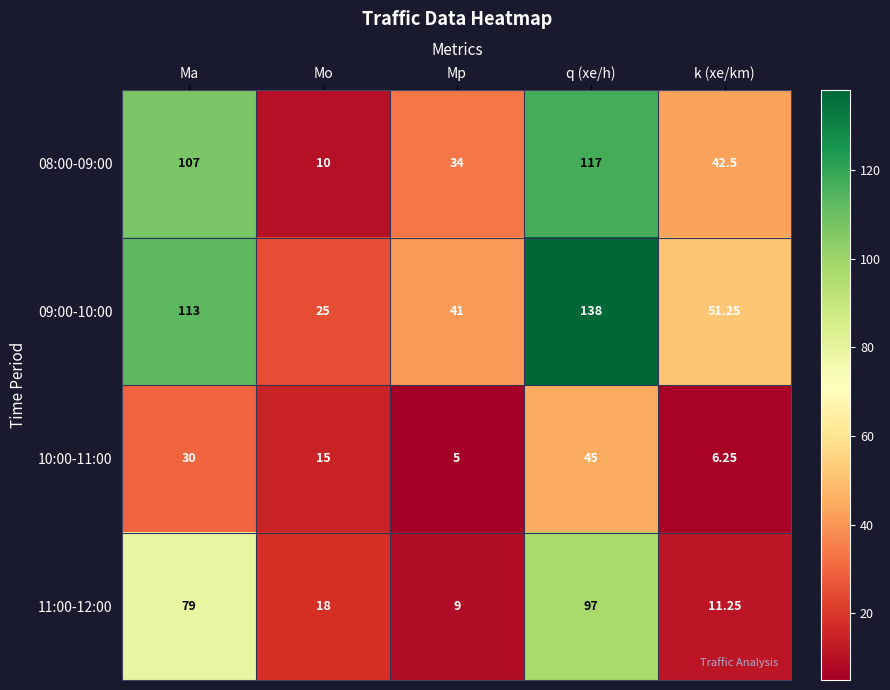

How many distinct data groups are displayed?

4